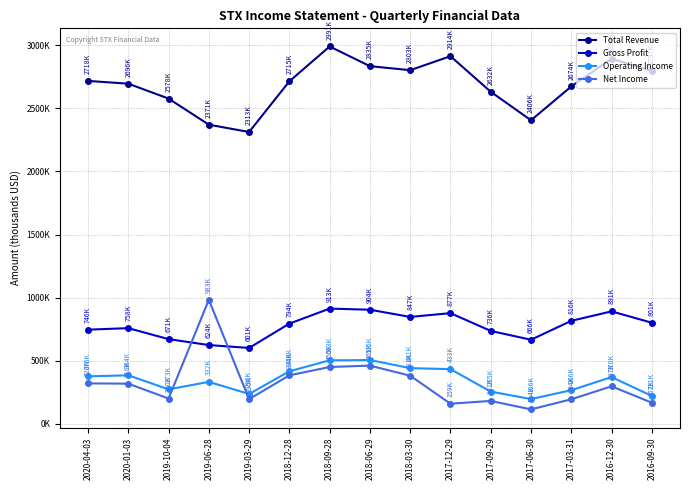

What is the minimum value for Operating Income?

196000